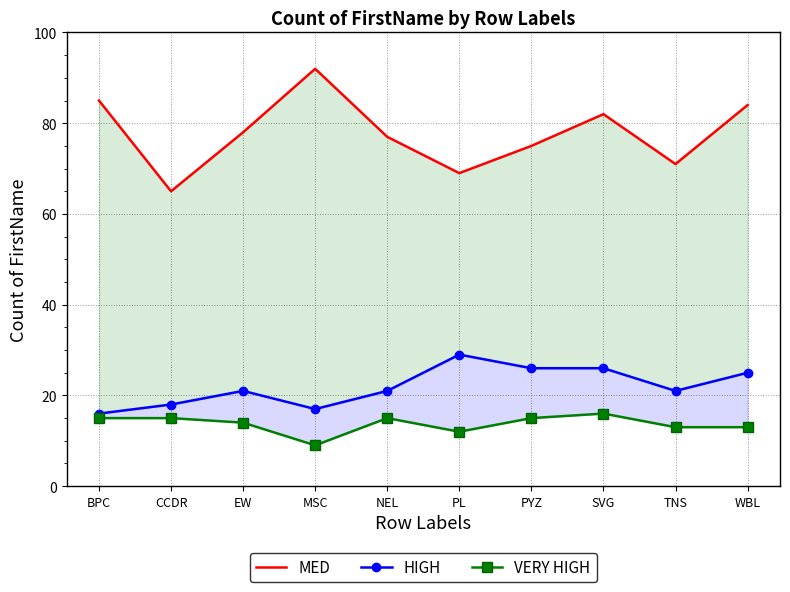

What is the highest value of the MED series?

92